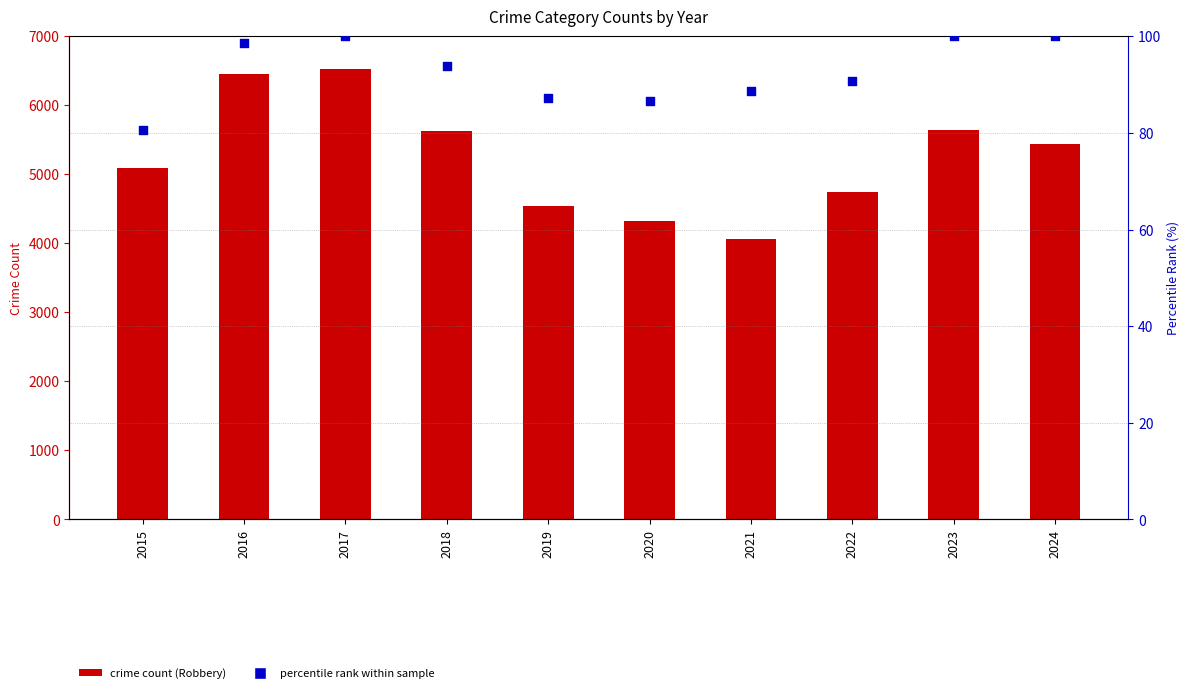

Is the value of percentile rank within sample at 2018 greater than the value of crime count (Robbery) at 2022?

No